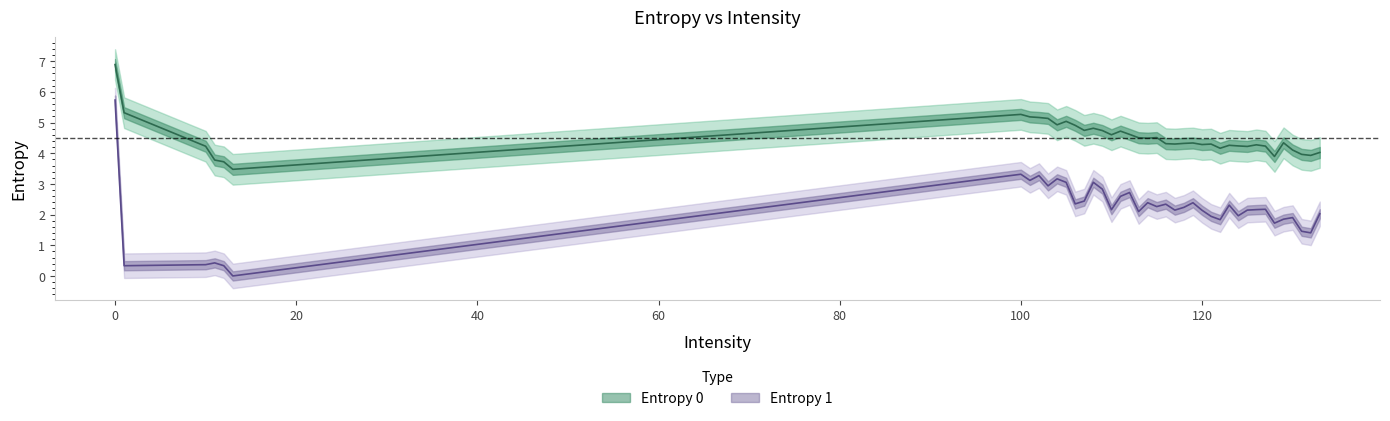

At which category does Entropy 0 reach its first local peak?

100